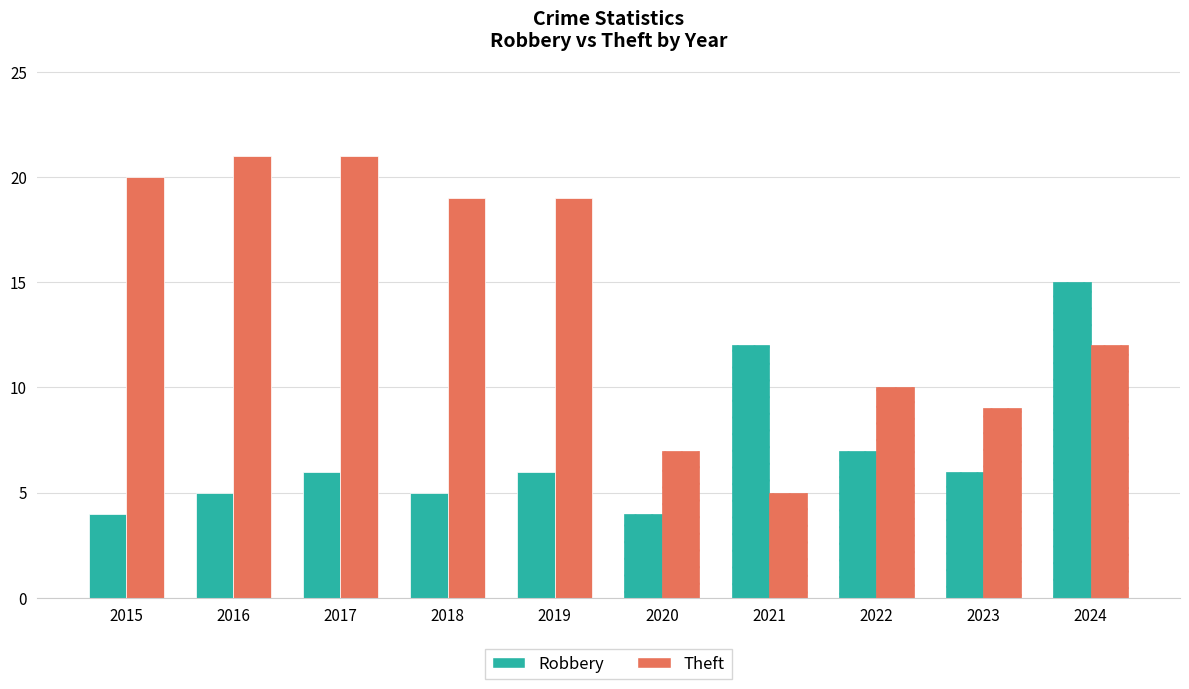

How many distinct data groups are displayed?

2